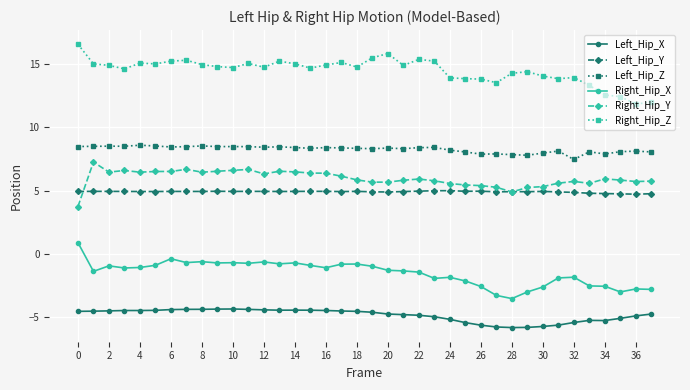

What is the lowest value of the Right_Hip_X series?

-3.5